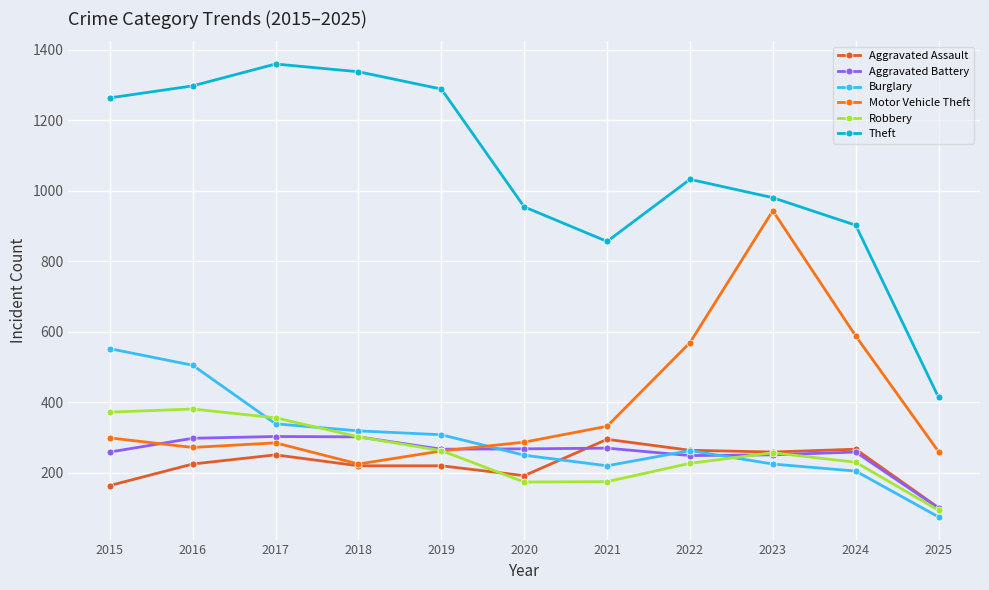

How many intersections are there between Burglary and Aggravated Assault?

1